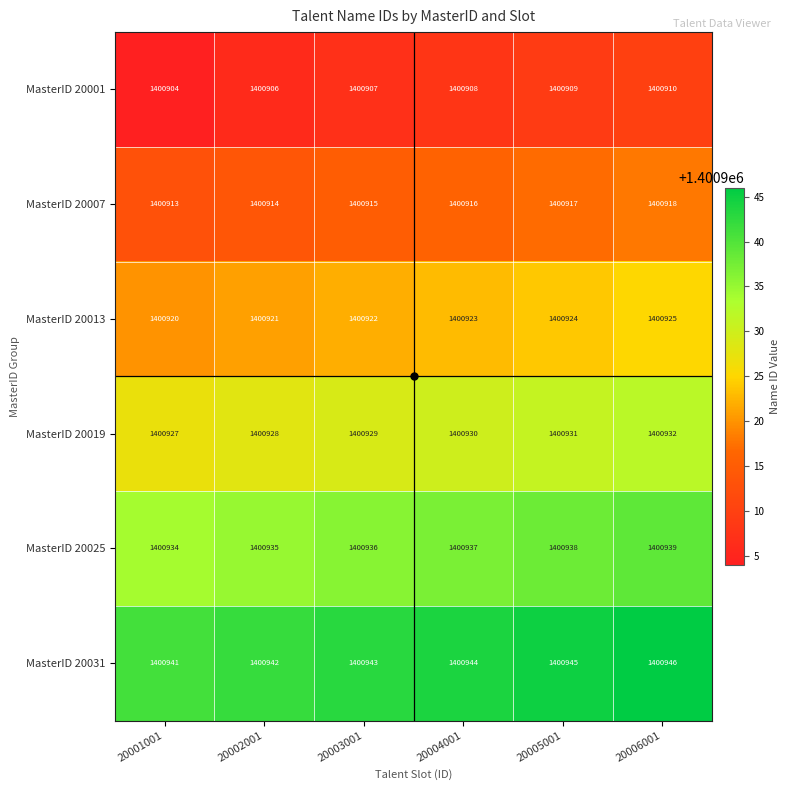

At which category does the chart reach its minimum across all series?

20001001